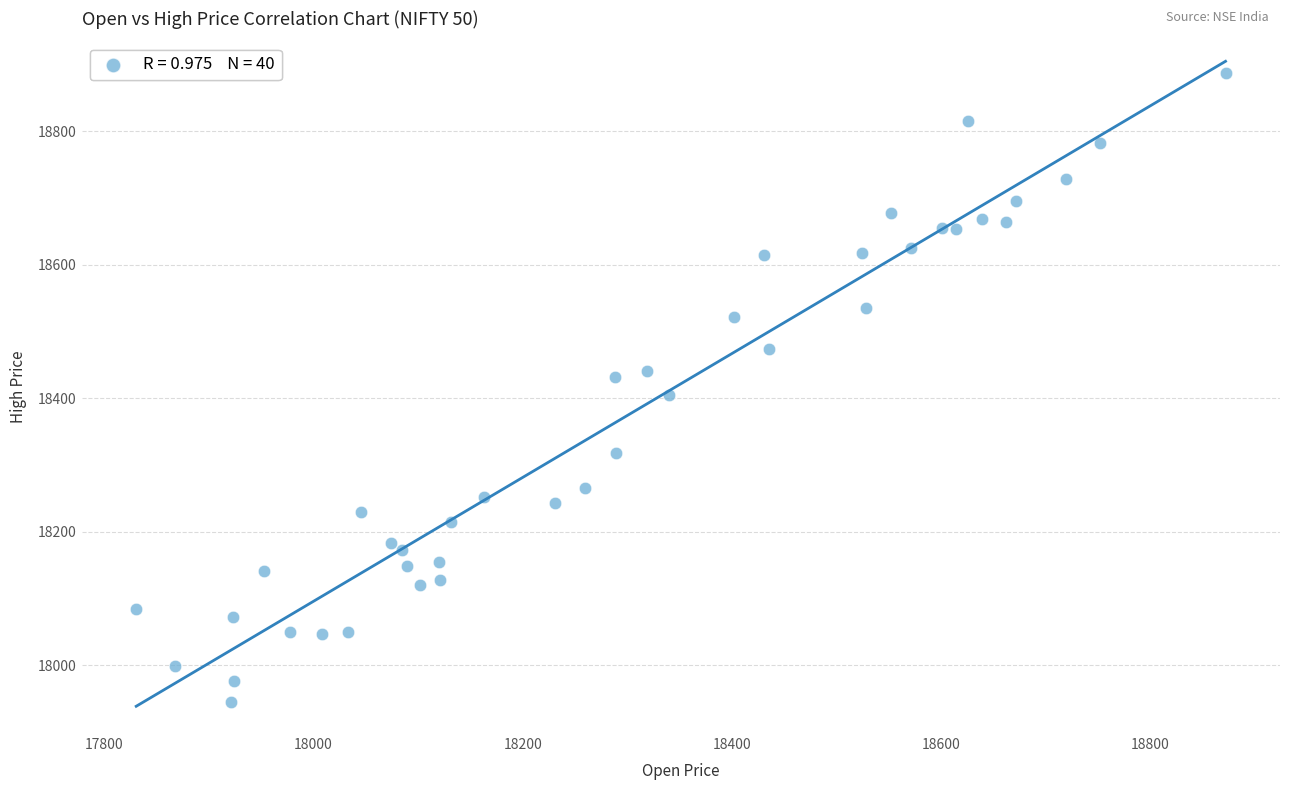

What is the range of X values (max minus min)?

1041.5